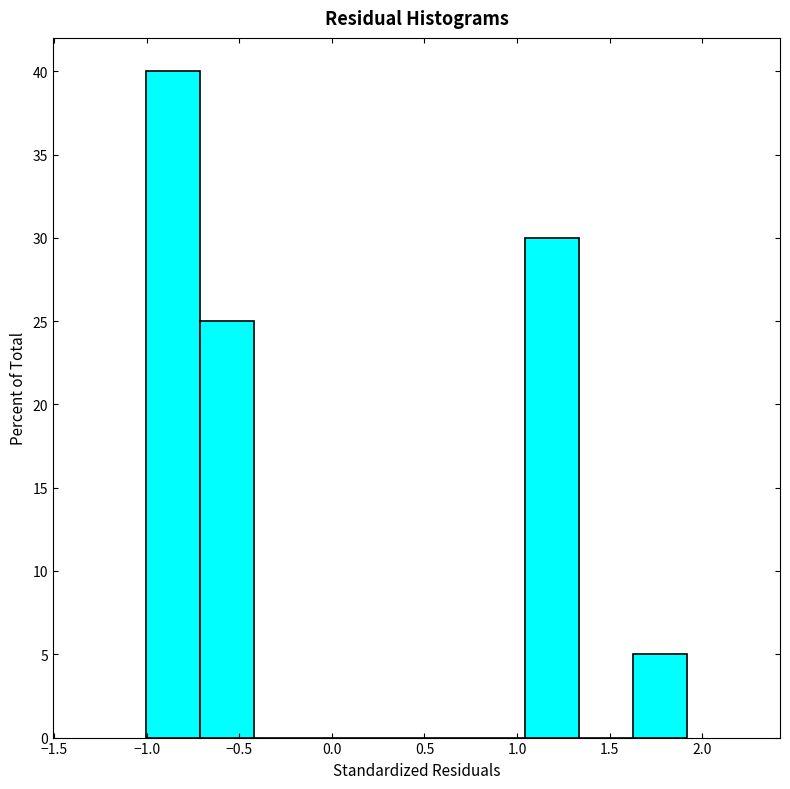

Over which range of the x-axis is the bar tallest?

-1.00 to -0.70